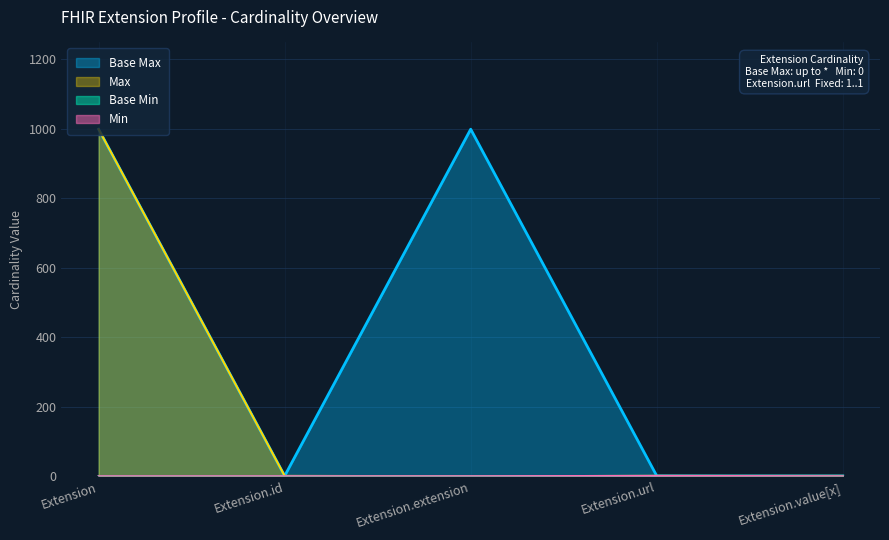

What is the difference between the maximum and second lowest values in the Base Min series?

1